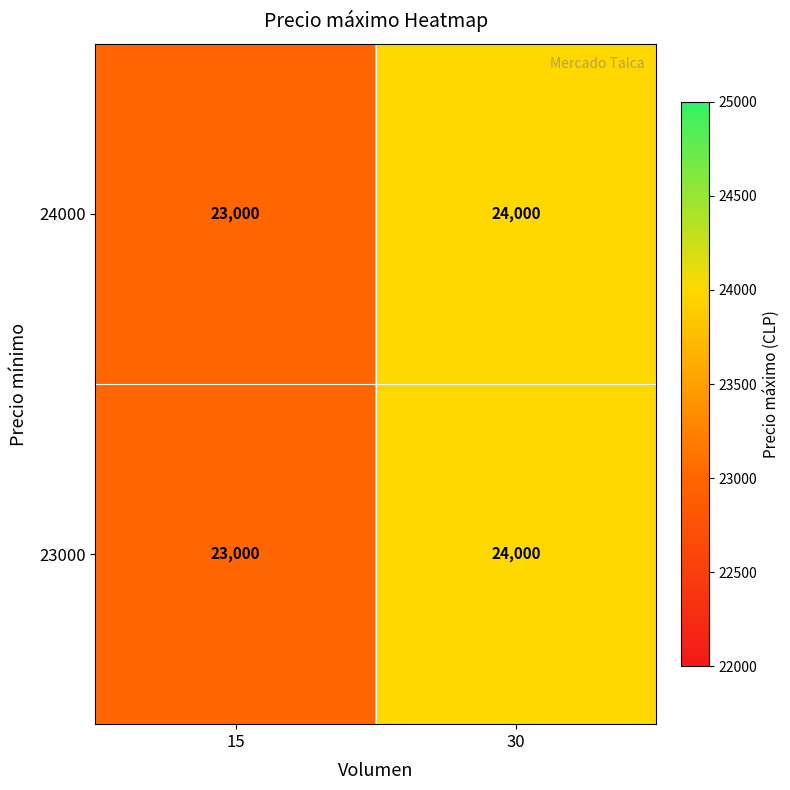

How many series are shown in this chart?

2